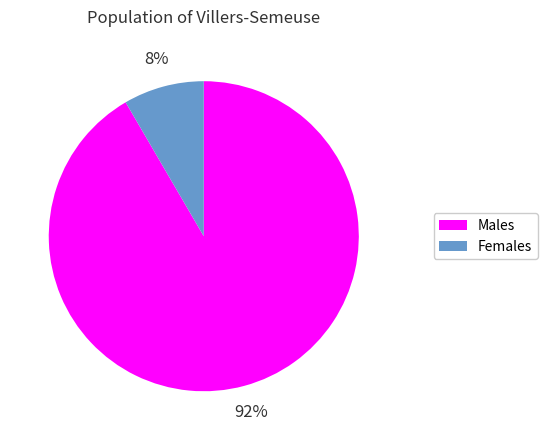

How many slices are in this pie chart?

2